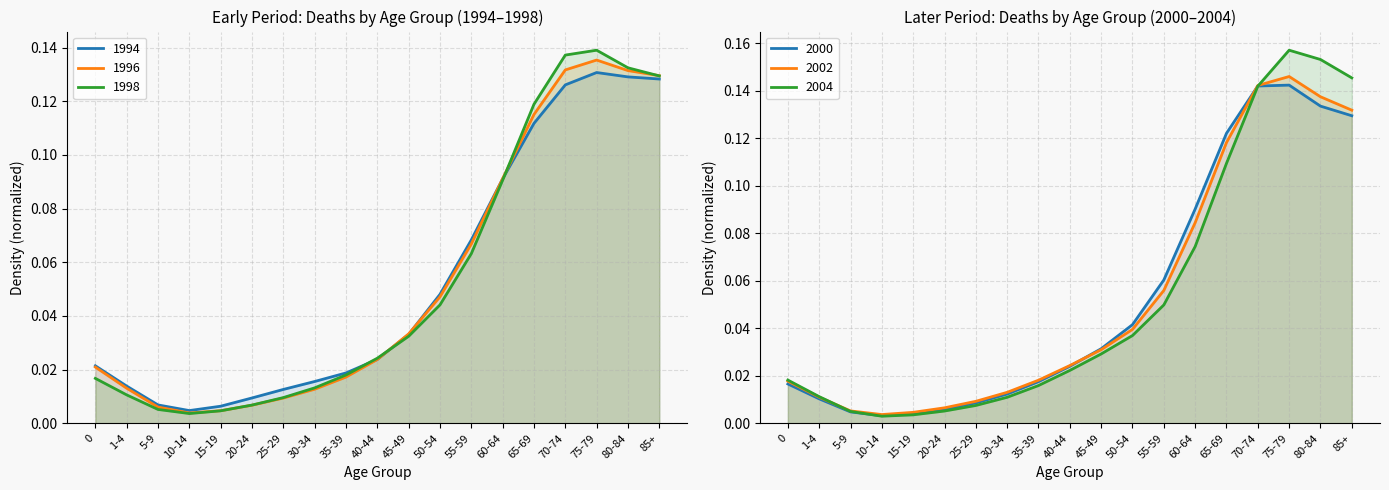

At which category does the chart reach its peak across all series?

75-79